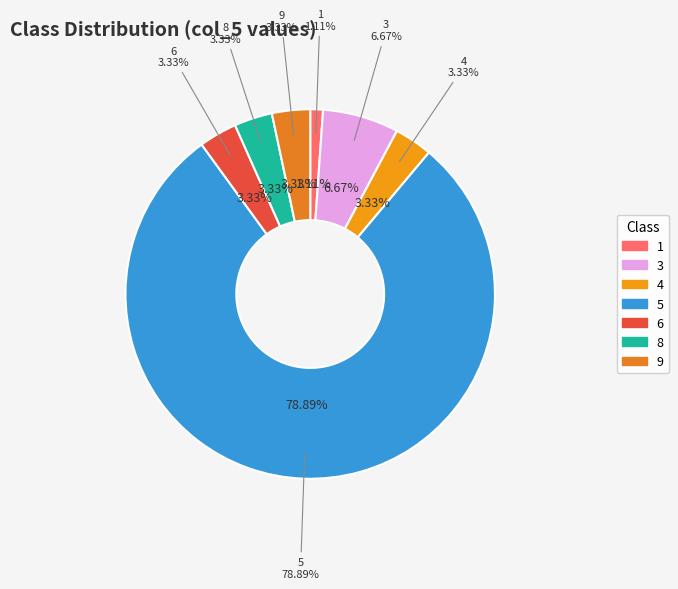

Which has a higher value, 8 or 6?

8